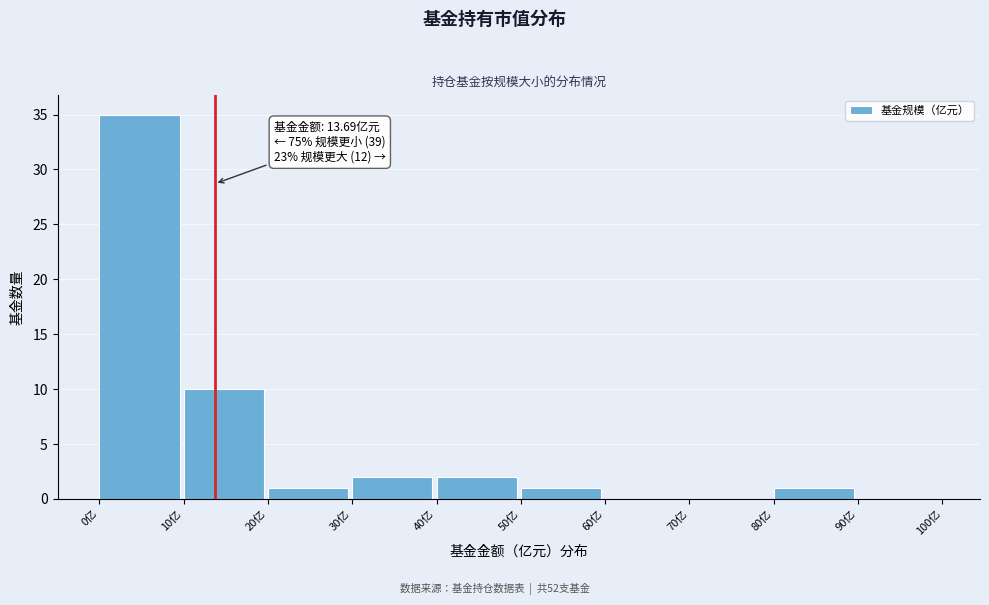

Over which range of the x-axis is the bar tallest?

0 to 10